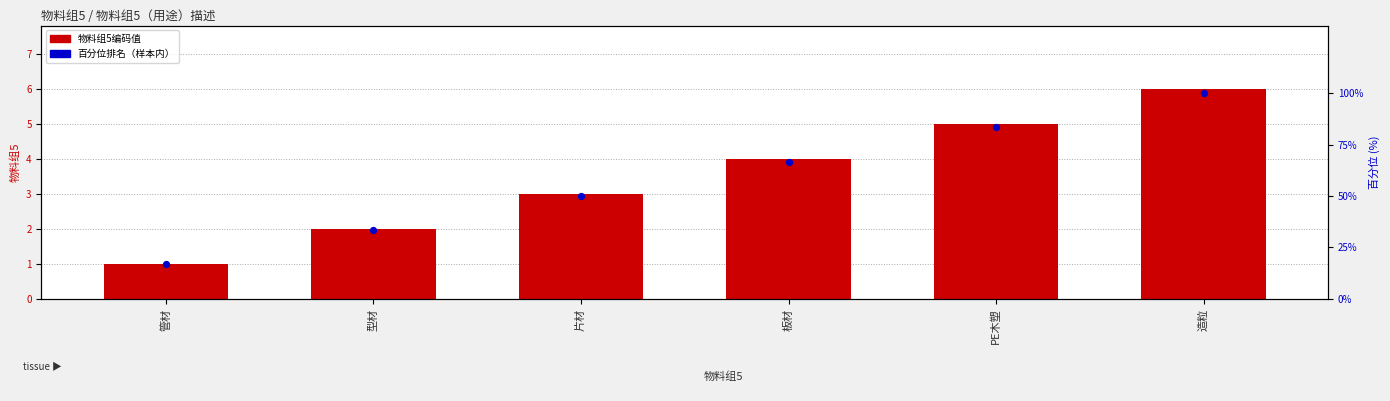

What is the total value across all series at 型材?

35.3